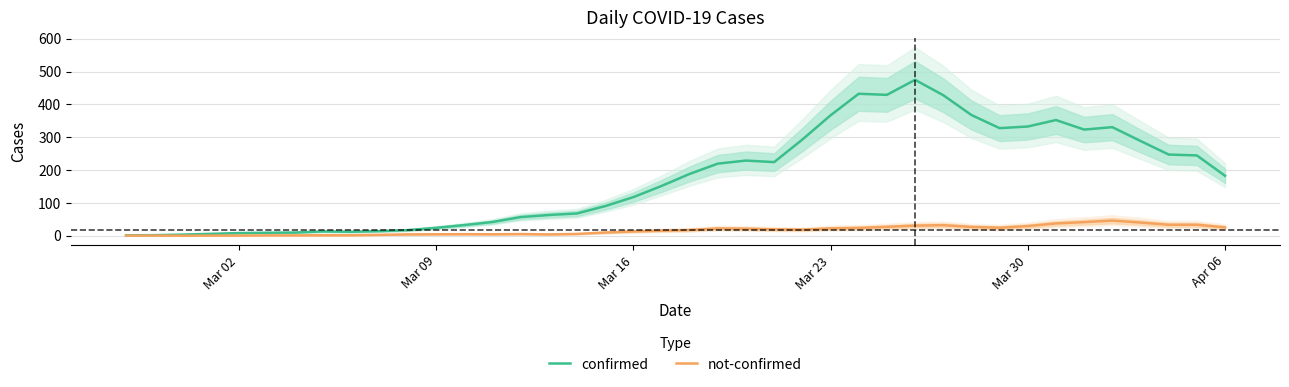

True or false: confirmed and not-confirmed intersect in this chart.

False